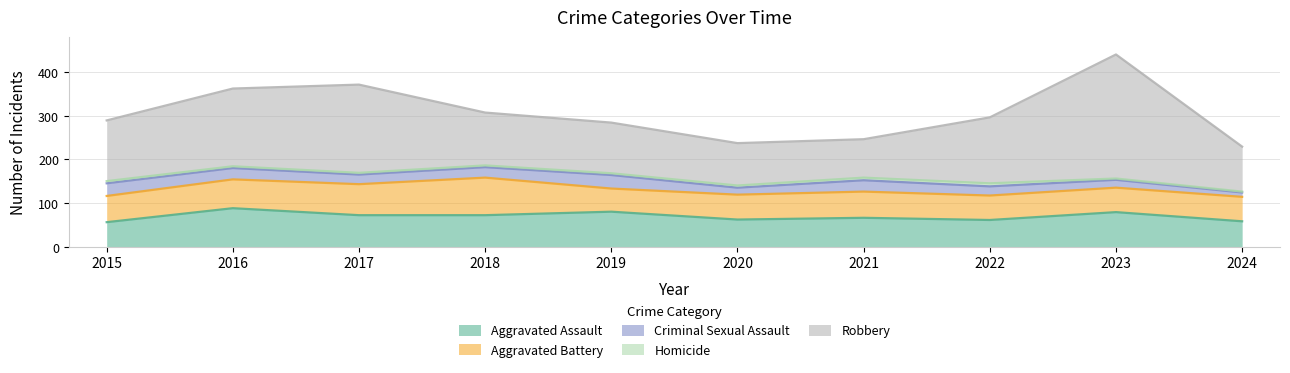

What is the value of the Homicide point at the 6th from the left?

5